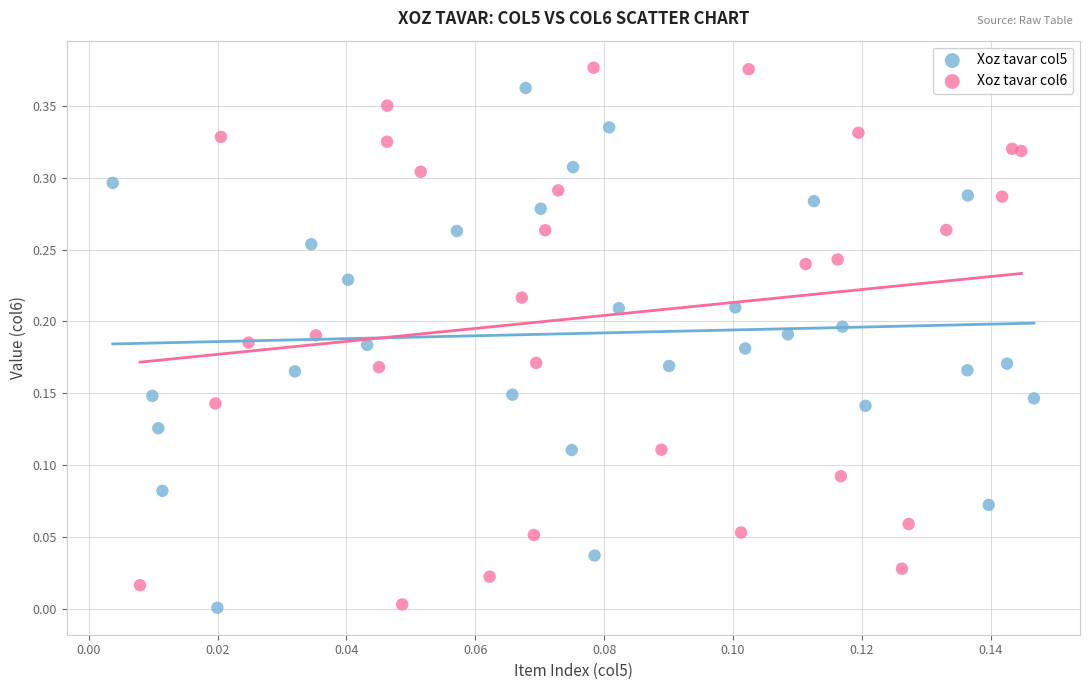

What are all the series names shown in the legend?

Xoz tavar col5, Xoz tavar col6